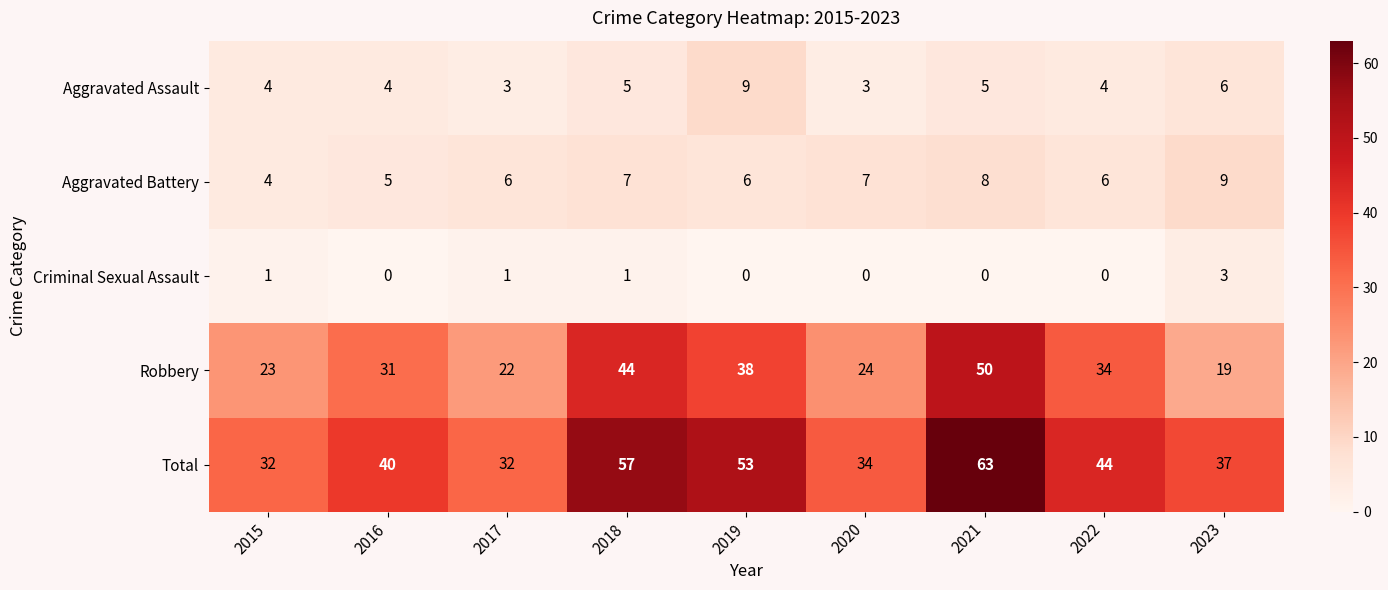

How many categories are shown in the chart?

9